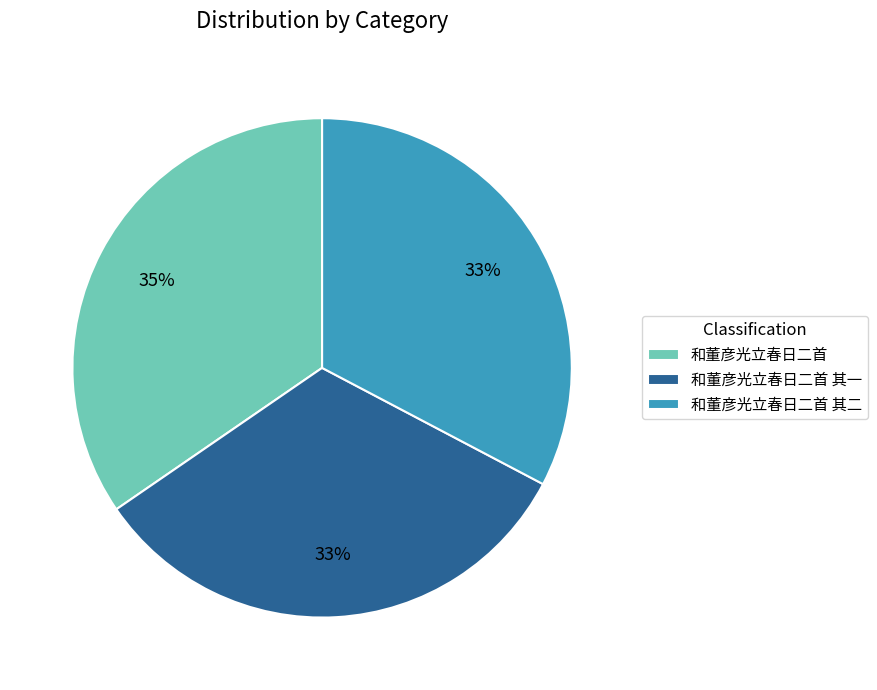

Which slice is the largest?

和董彦光立春日二首